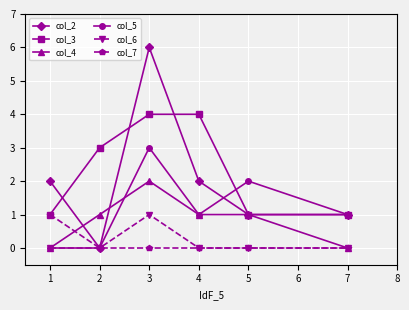

Which series changed the most between 2 and 4?

col_2